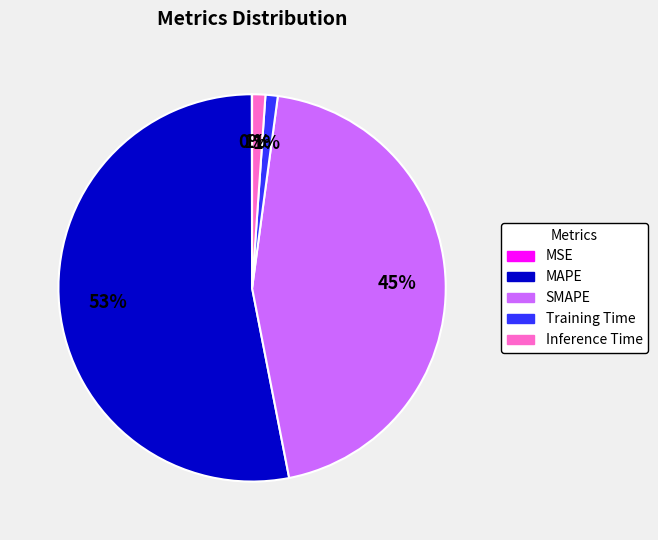

Which category accounts for the majority?

MAPE